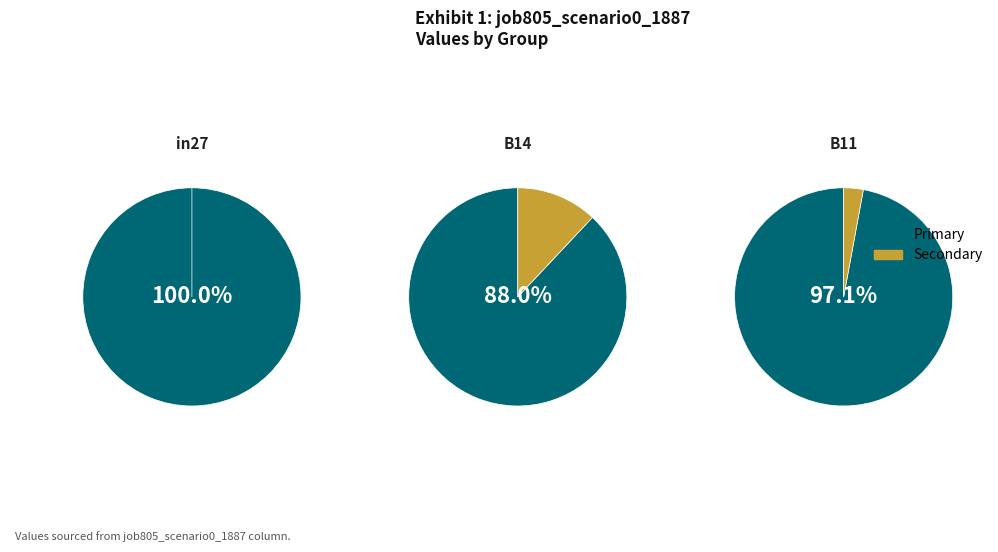

Rank the categories by value from lowest to highest.

in27, B11, B14